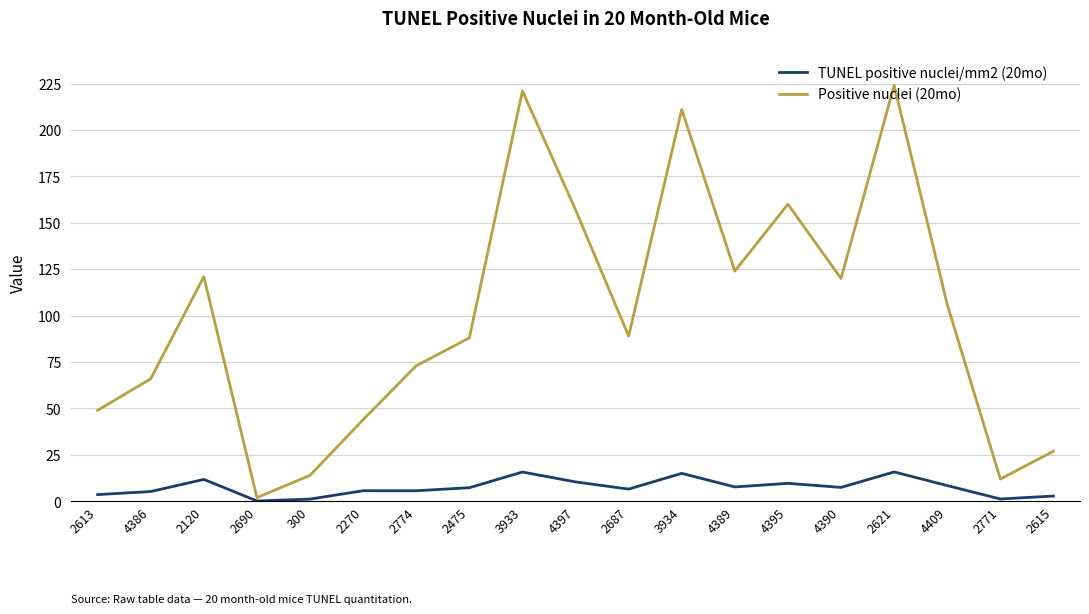

Is the value of TUNEL positive nuclei/mm2 (20mo) at 2687 greater than the value of Positive nuclei (20mo) at 2771?

No